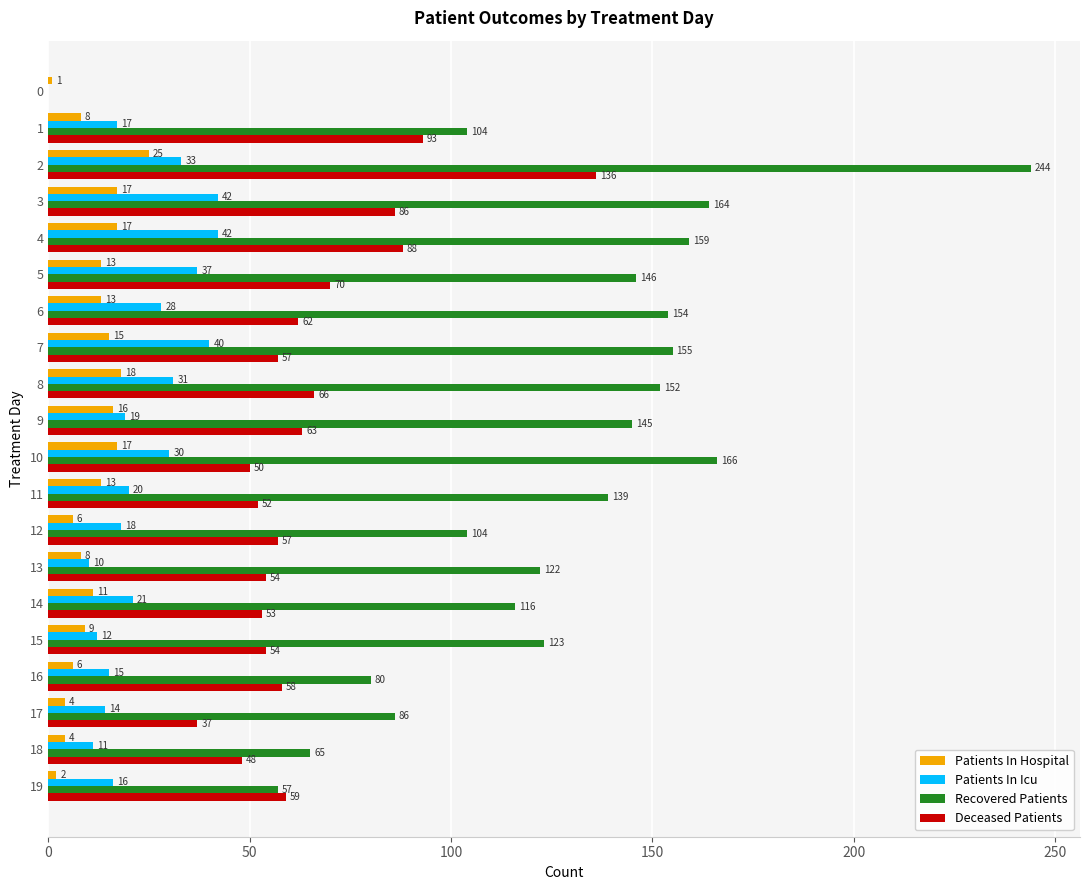

At which label is Patients In Icu closest to 21?

14